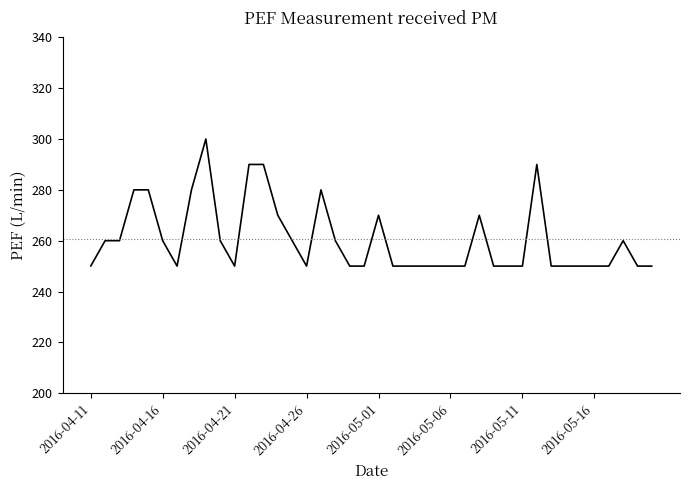

What is the smallest value displayed?

250